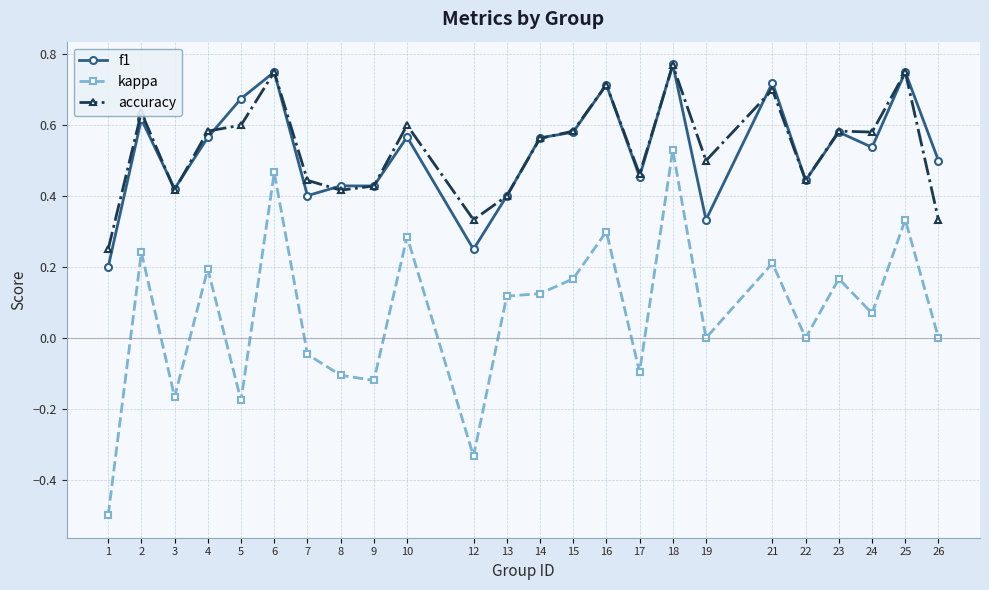

Rank the series at 24 from lowest to highest value.

kappa, f1, accuracy